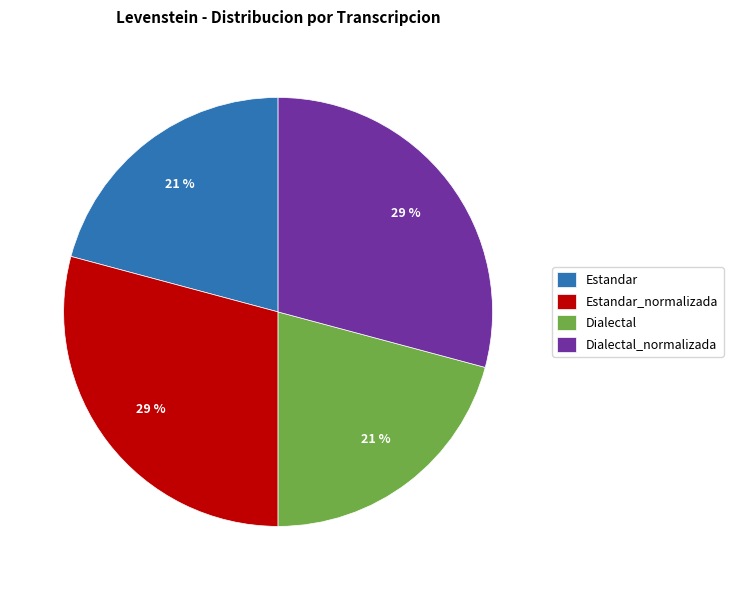

Which has a higher value, Dialectal_normalizada or Estandar?

Dialectal_normalizada